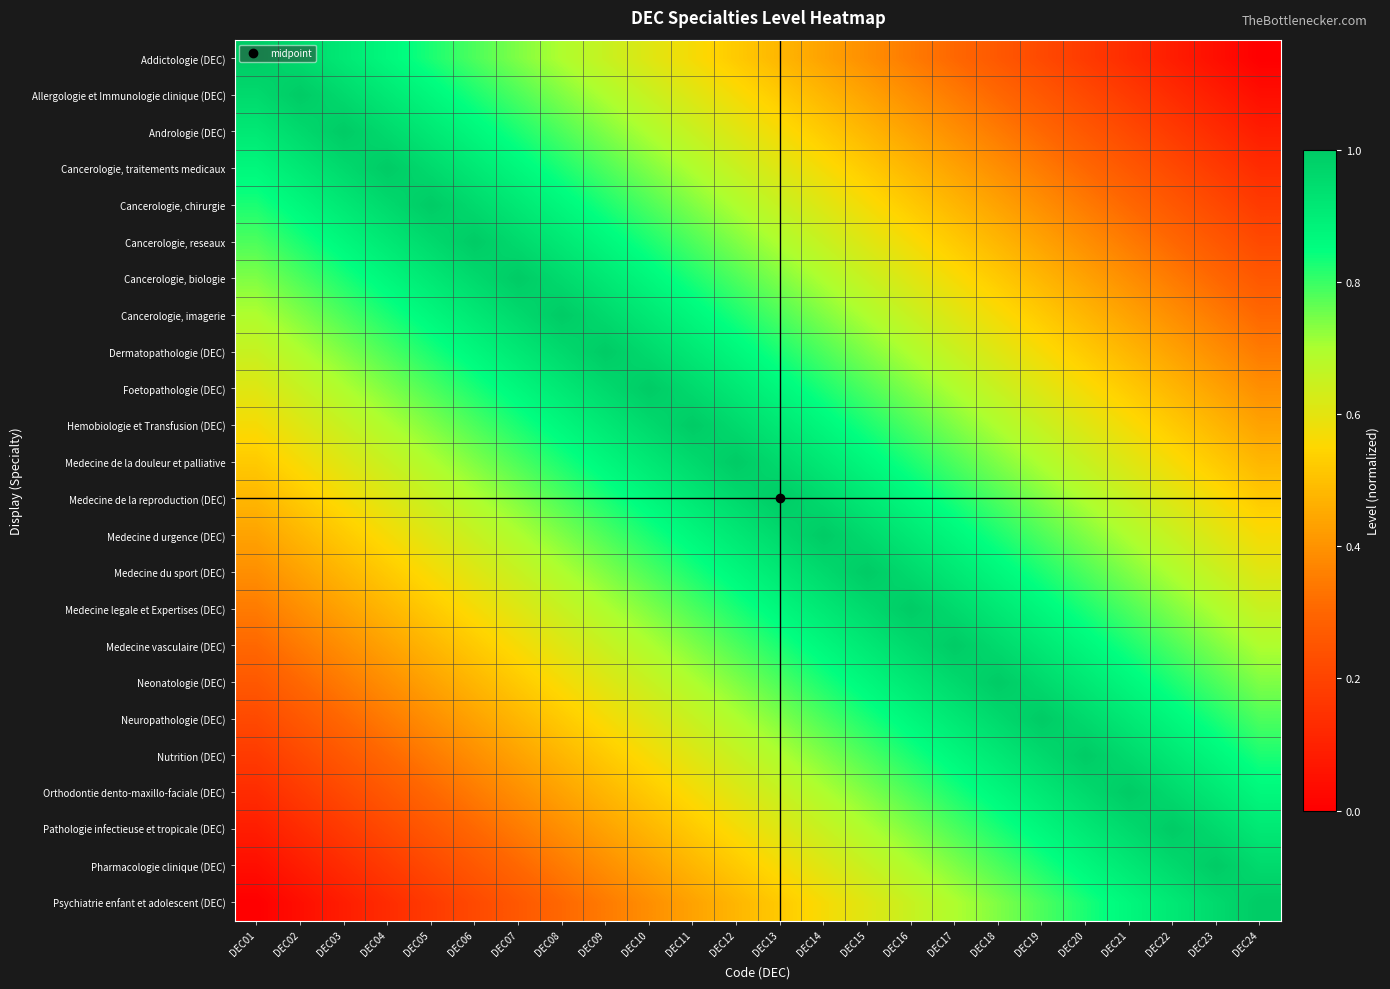

What is the maximum value shown in the chart?

1.0